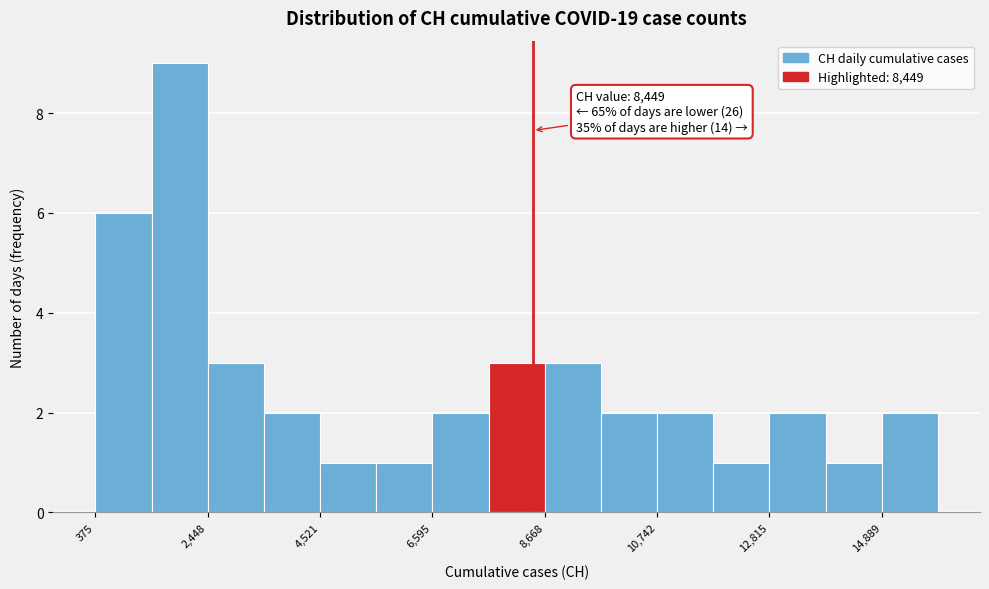

Around what value on the x-axis is the tallest bar? Give the approximate position of its centre, as read against the axis.

2000